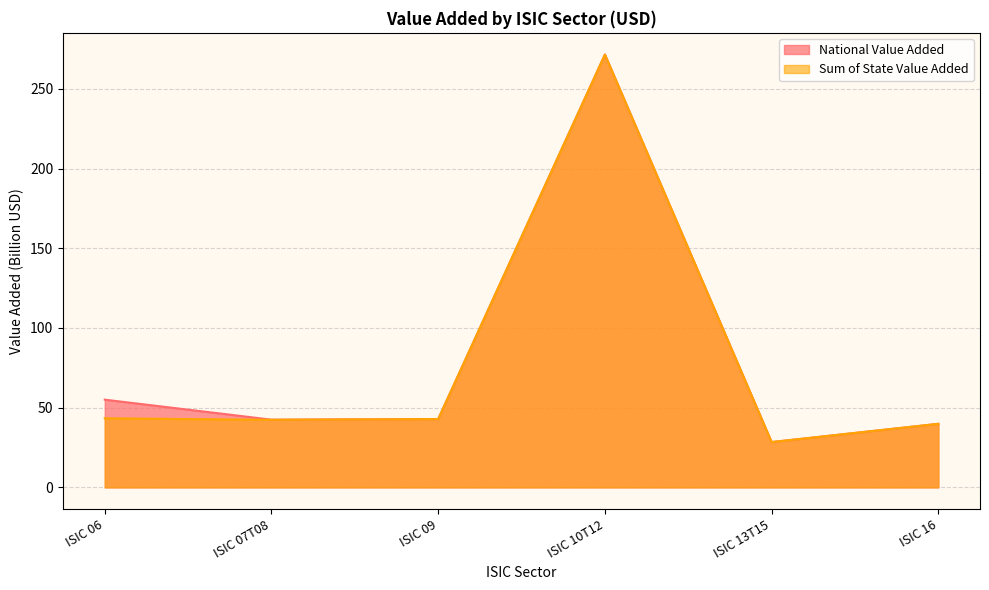

What position from the right is ISIC 06?

6